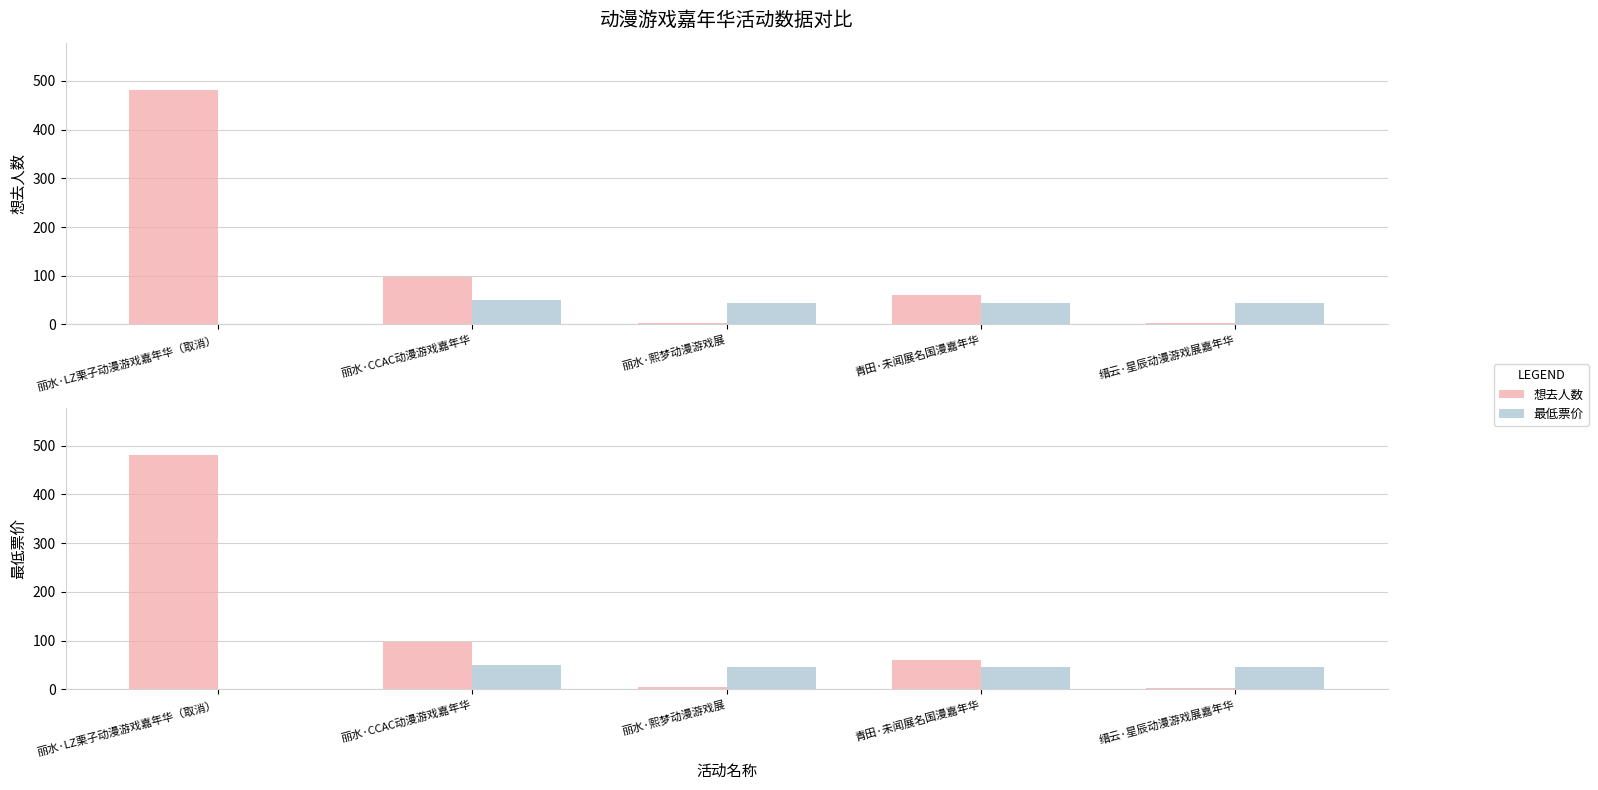

Reading left to right, list all the values displayed in this chart.

想去人数: 丽水·LZ栗子动漫游戏嘉年华（取消）=482	丽水·CCAC动漫游戏嘉年华=98	丽水·熙梦动漫游戏展=4	青田·未闻展名国漫嘉年华=60	缙云·星辰动漫游戏展嘉年华=3
最低票价: 丽水·LZ栗子动漫游戏嘉年华（取消）=0	丽水·CCAC动漫游戏嘉年华=50	丽水·熙梦动漫游戏展=45	青田·未闻展名国漫嘉年华=45	缙云·星辰动漫游戏展嘉年华=45